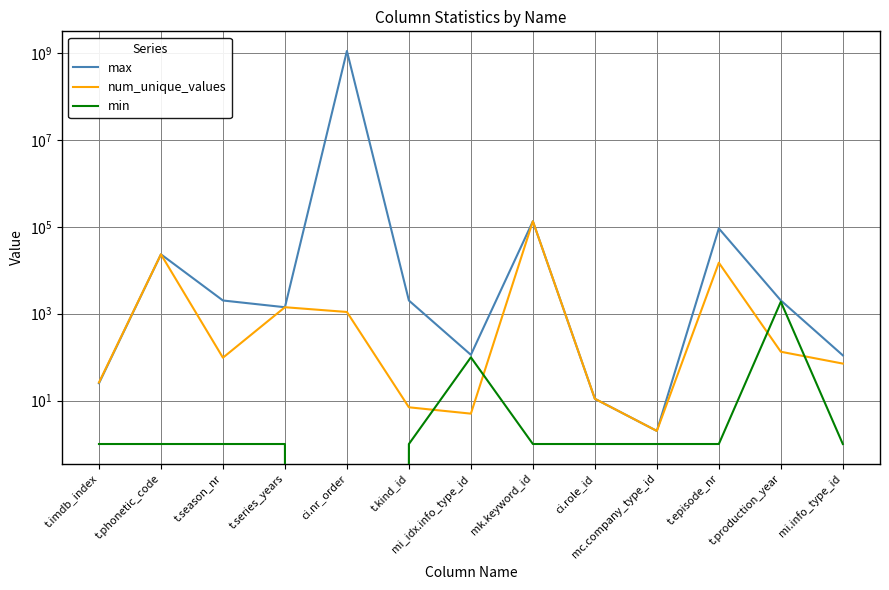

Which series has the widest spread of values?

max